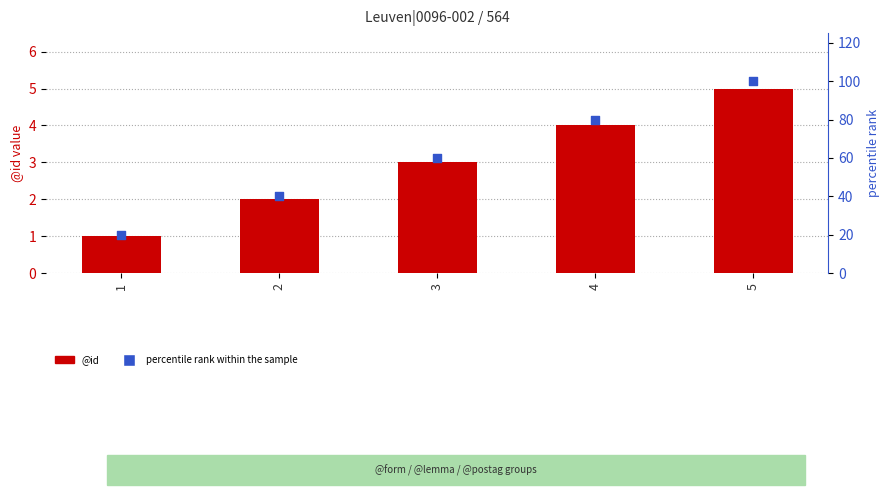

At how many categories does at least one series exceed 37?

4